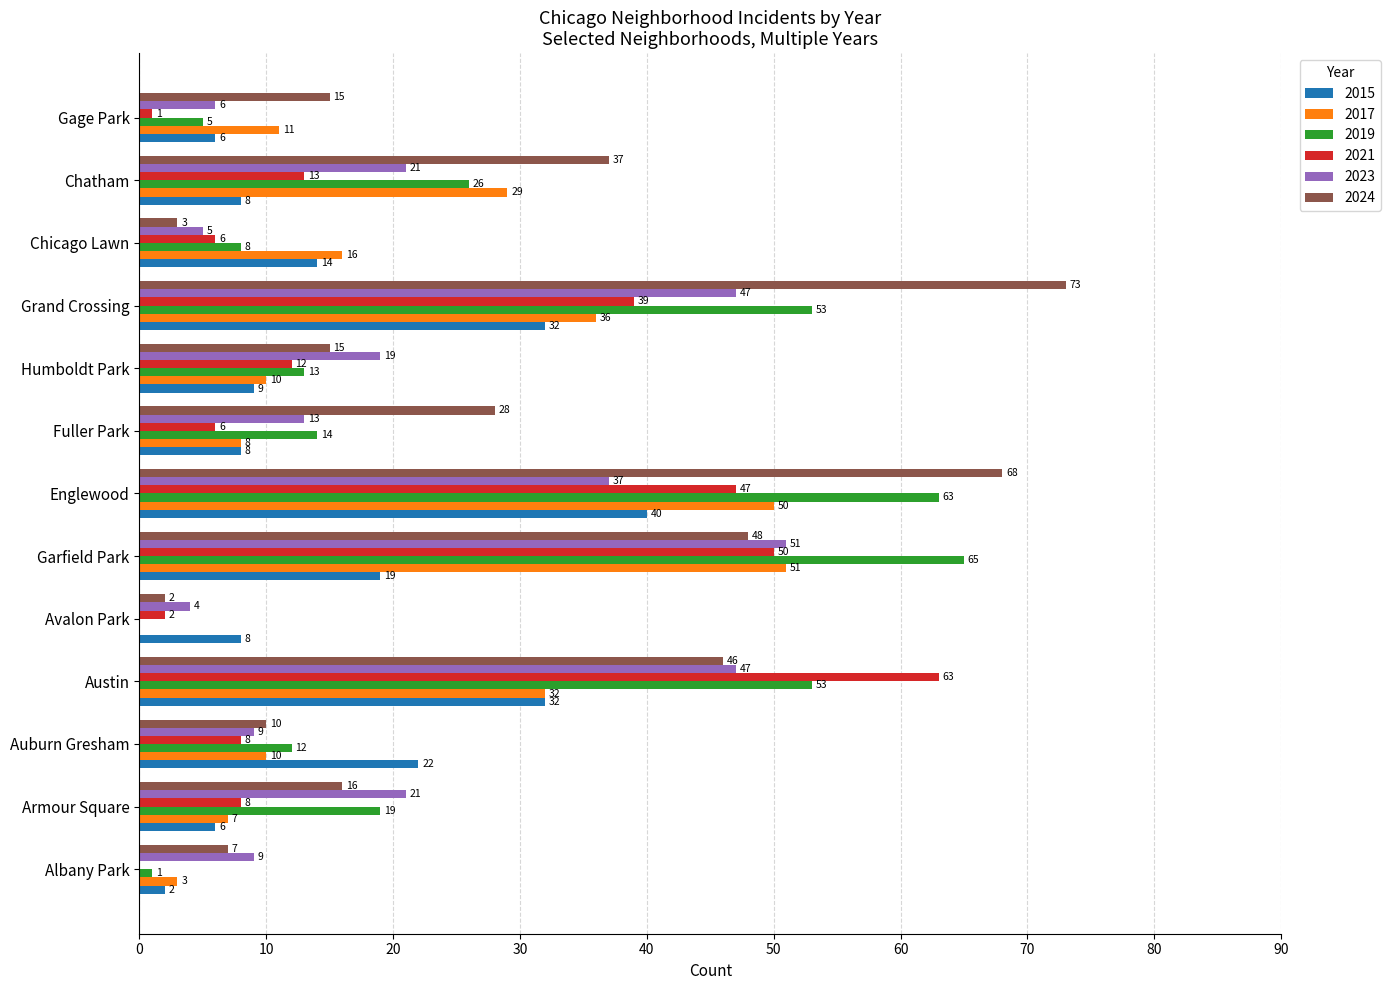

True or false: 2024 has a value of 2 at Avalon Park.

True